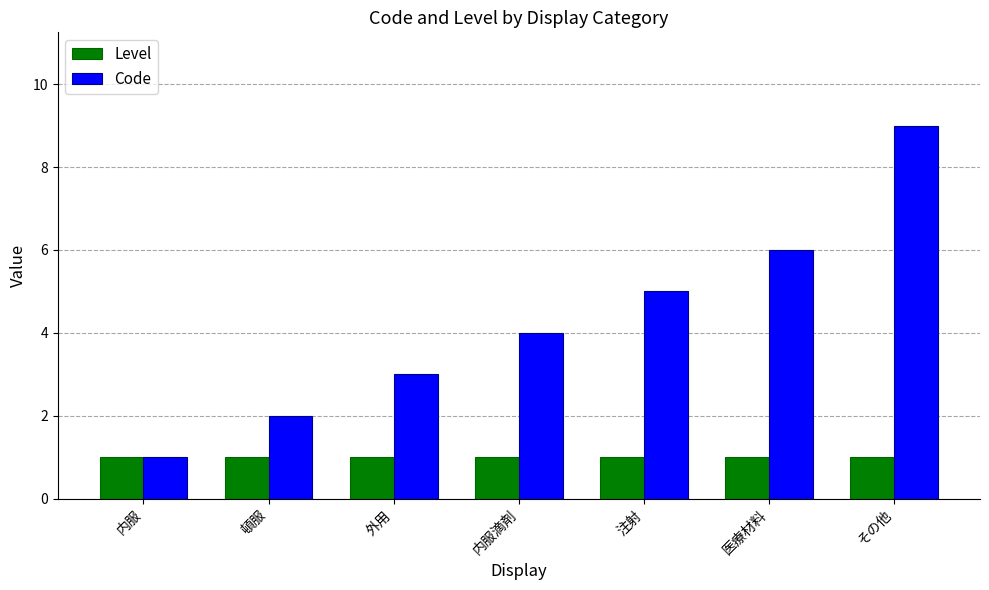

Reading right to left, list all the values displayed in this chart.

Level: 1	1	1	1	1	1	1
Code: 9	6	5	4	3	2	1